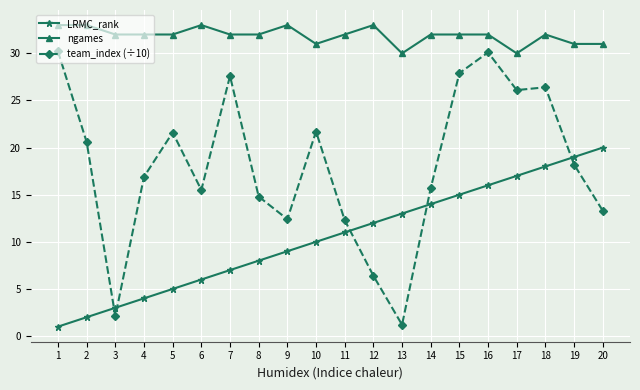

At which category is the sum across all series the highest?

16